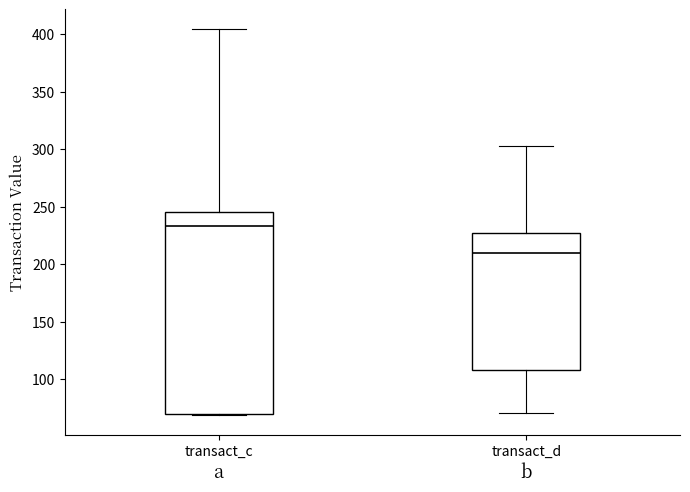

Reading left to right, read every box against the y-axis: the position of its median line, the range the box covers, and the ends of its whiskers. The values are not printed on the chart, so give them approximately, as read against the axis.

transact_c: median 235, box 70 to 245, whiskers 70 to 405
transact_d: median 210, box 110 to 225, whiskers 70 to 305